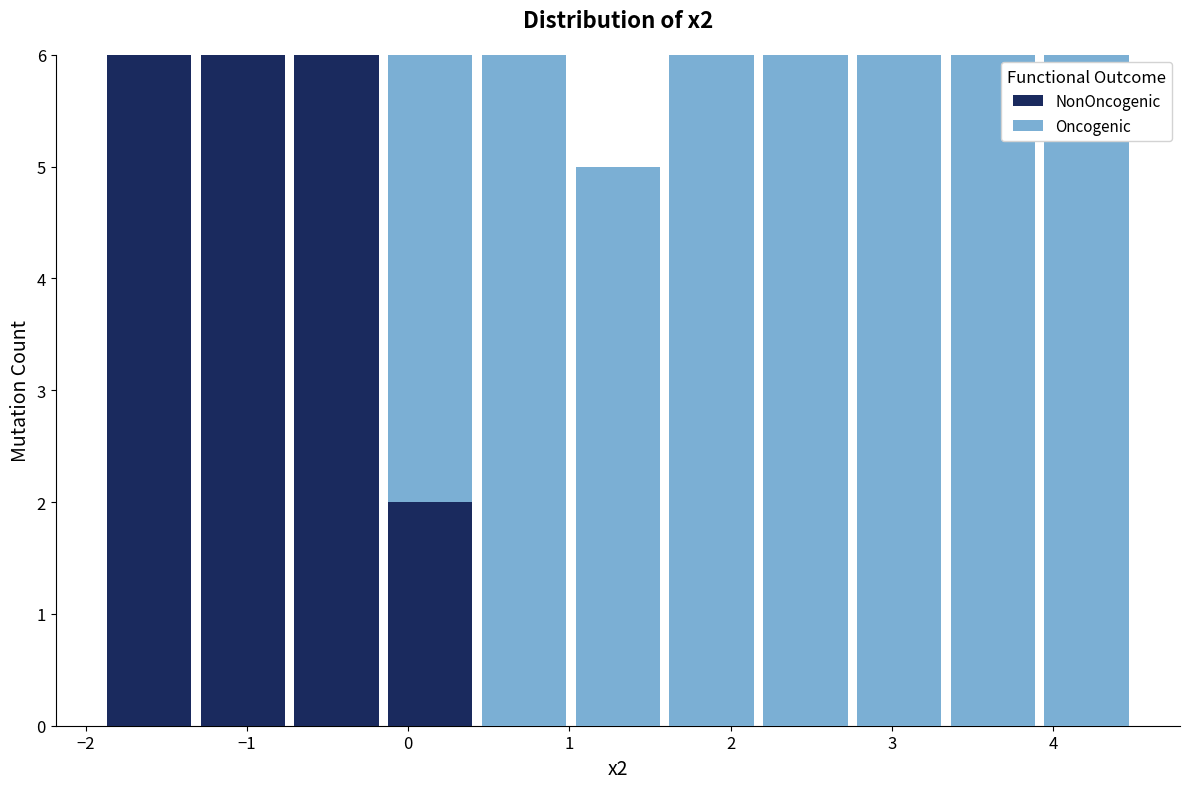

Reading left to right, list every stacked bar in this chart as the range it spans on the x-axis followed by its total height. Neither the bar edges nor the heights are printed on the chart, so give them approximately, as read against the axes.

-1.9 to -1.3: 6
-1.3 to -0.7: 6
-0.7 to -0.2: 6
-0.2 to 0.4: 6
0.4 to 1.0: 6
1.0 to 1.6: 5
1.6 to 2.2: 6
2.2 to 2.8: 6
2.8 to 3.3: 6
3.3 to 3.9: 6
3.9 to 4.5: 6